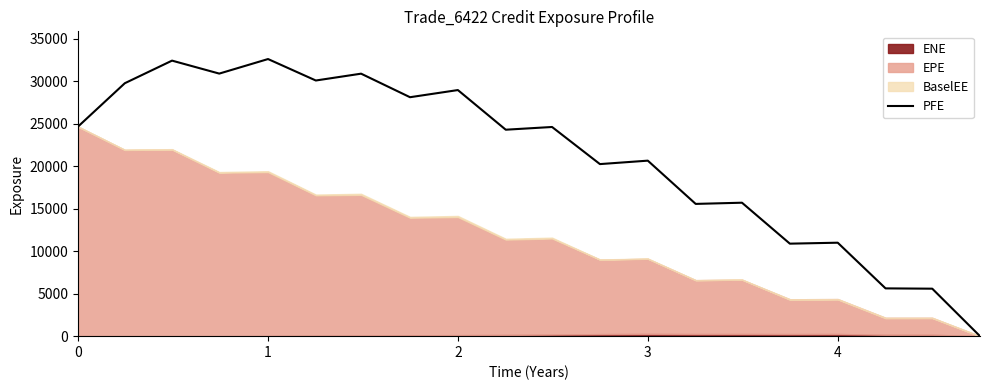

What is the difference between the second highest and minimum values?

32430.8